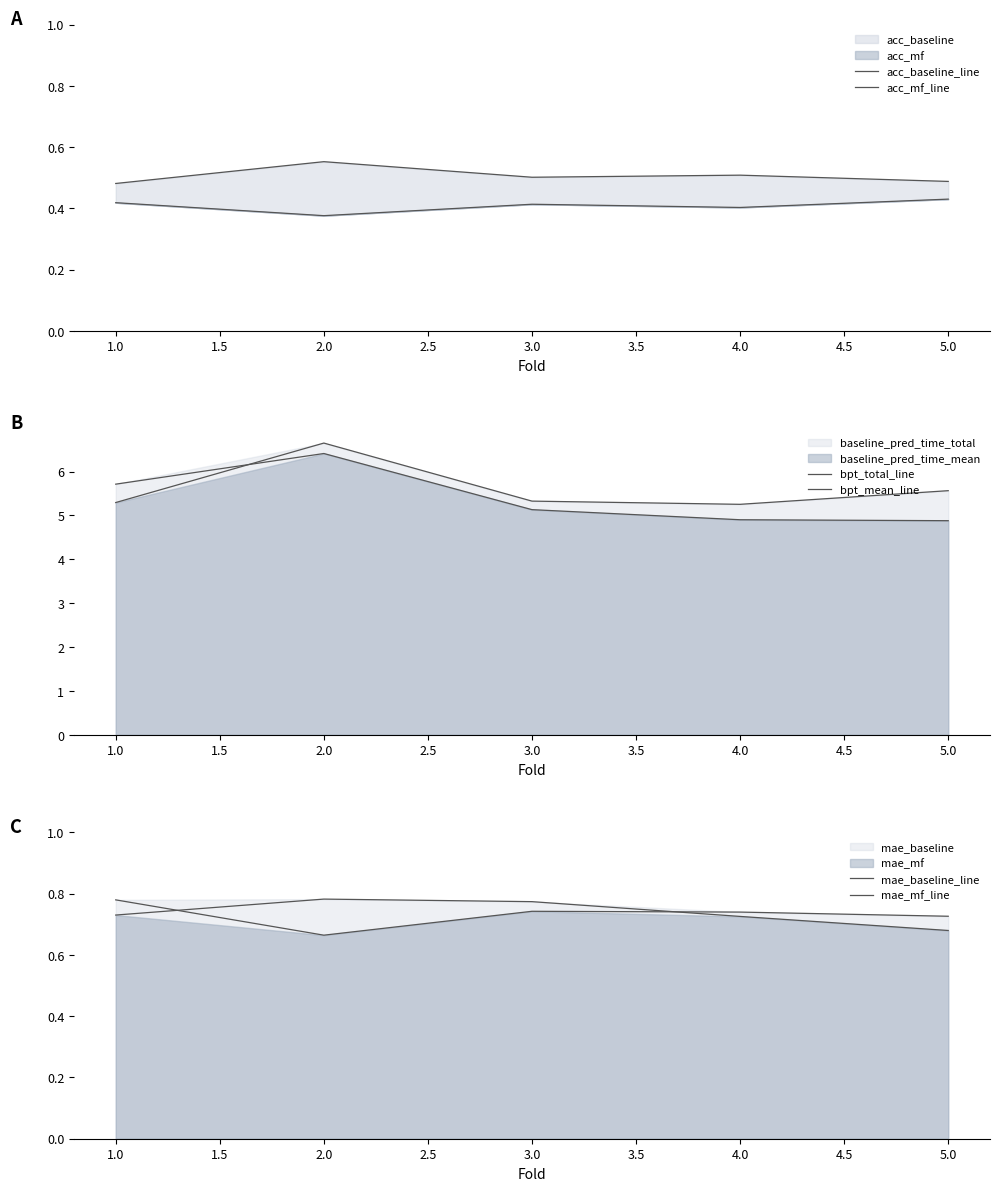

Which has a higher value, 2.0 or 1.0?

2.0